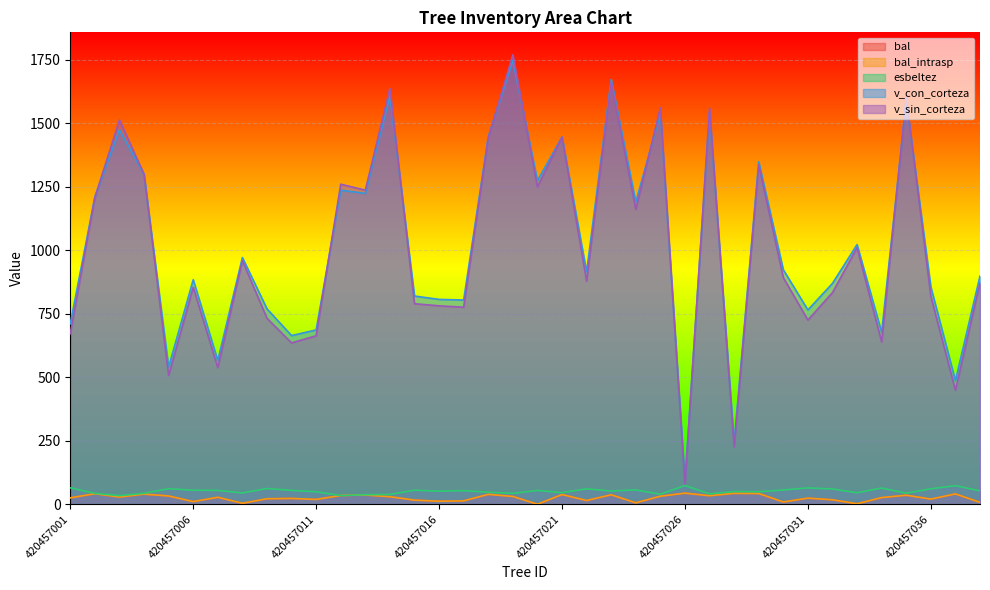

What is the highest value of the v_con_corteza series?

1747.7